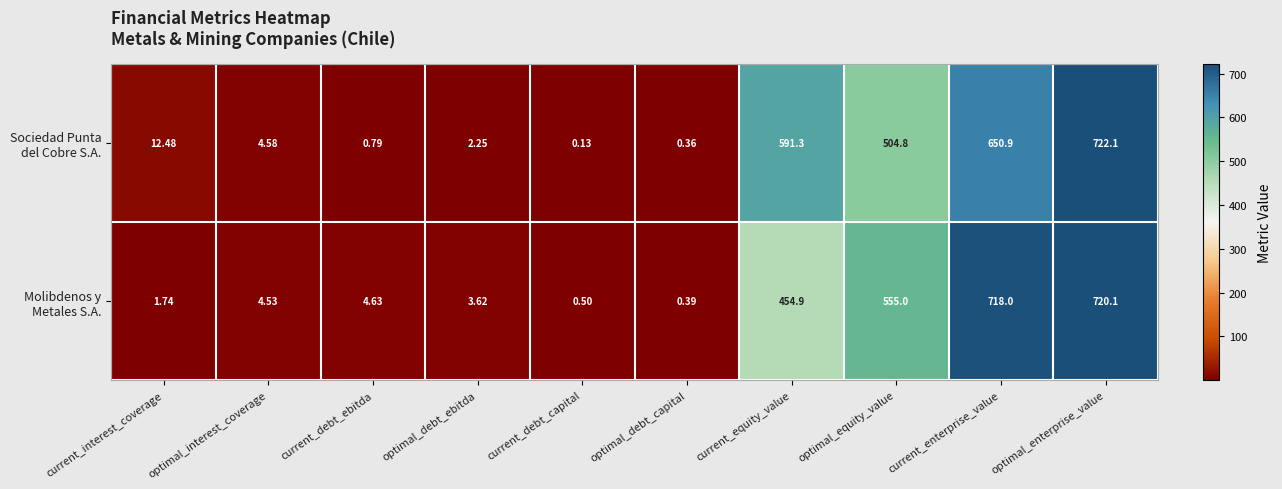

Count the number of categories in the chart.

10